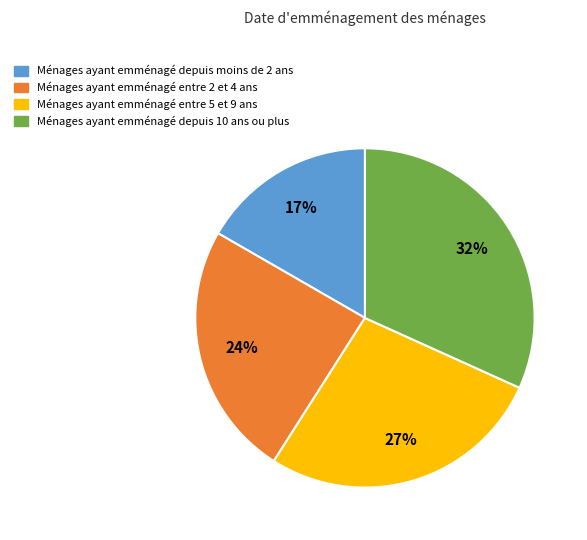

How many slices are in this pie chart?

4